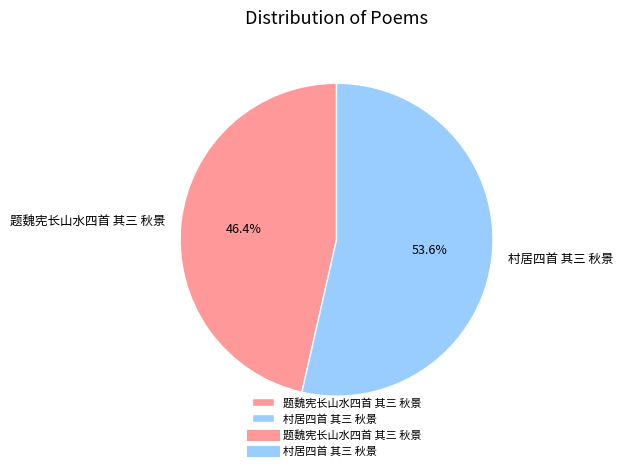

What portion of the pie excludes 题魏宪长山水四首 其三 秋景?

53.6%